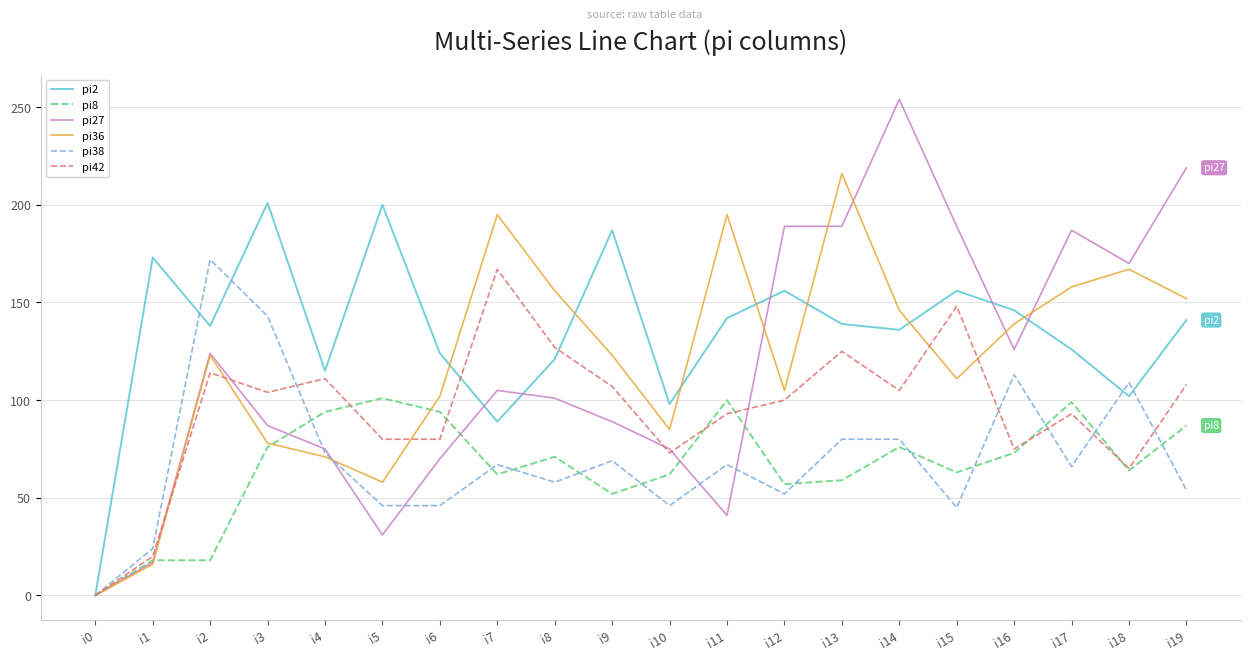

The value of pi8 at i17 is 157. True or false?

False